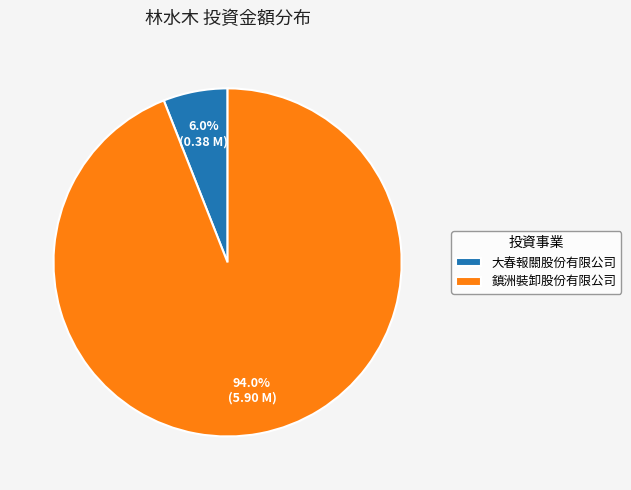

Rank the categories by value from lowest to highest.

大春報關股份有限公司, 鎮洲裝卸股份有限公司